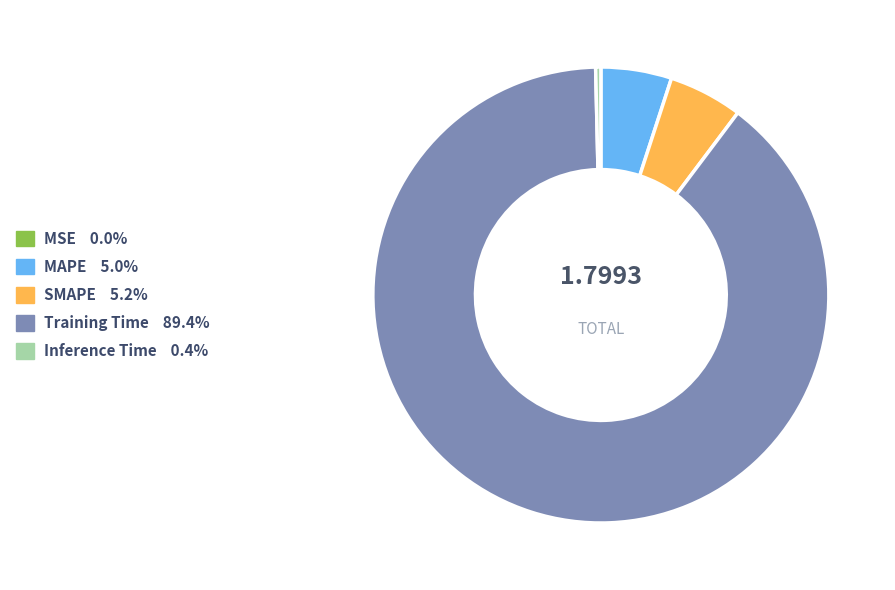

Which category has the biggest portion of the pie?

Training Time